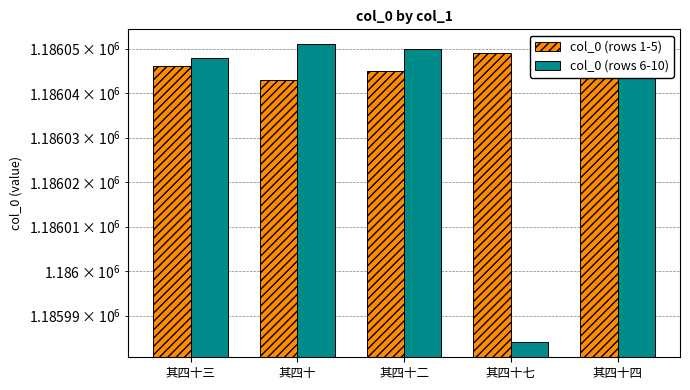

What is the sum of all col_0 (rows 6-10) values?

5930177